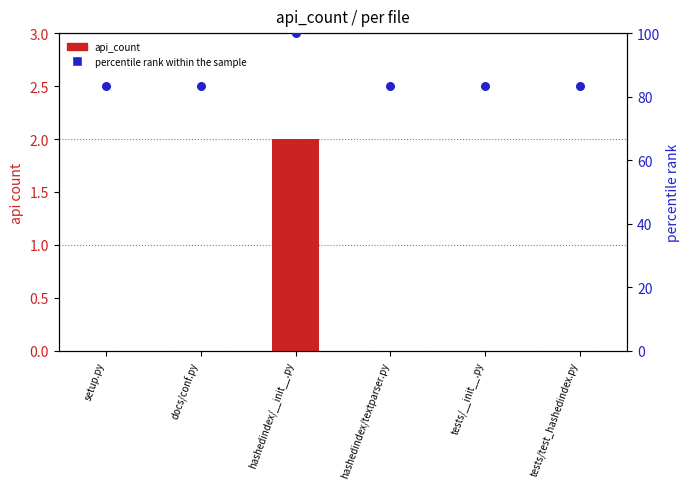

At how many categories does at least one series exceed 17?

6